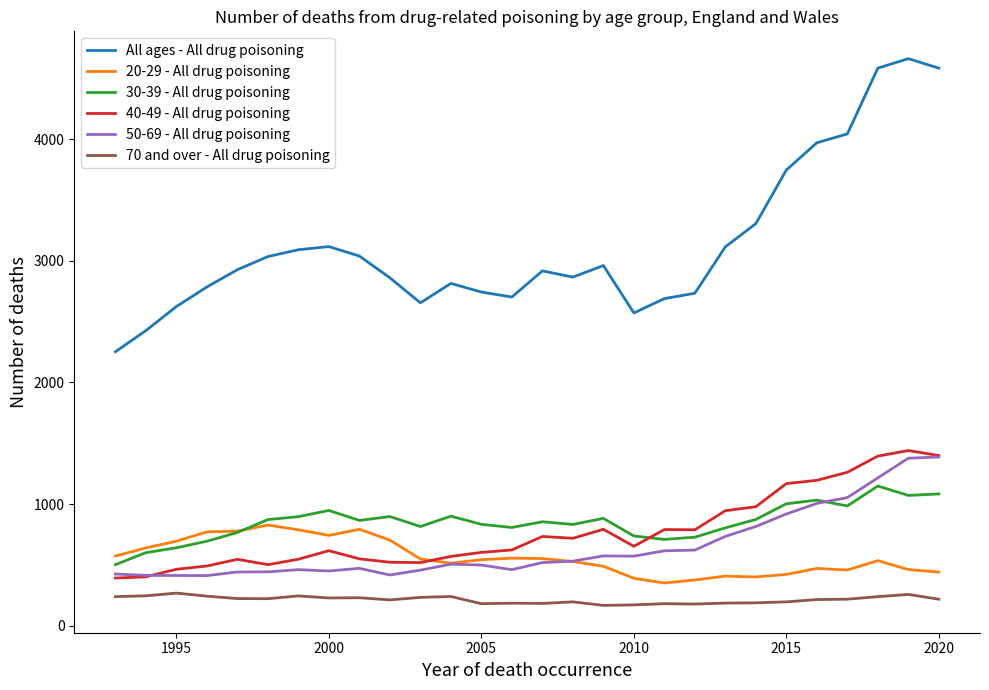

True or false: All ages - All drug poisoning and 20-29 - All drug poisoning intersect in this chart.

False